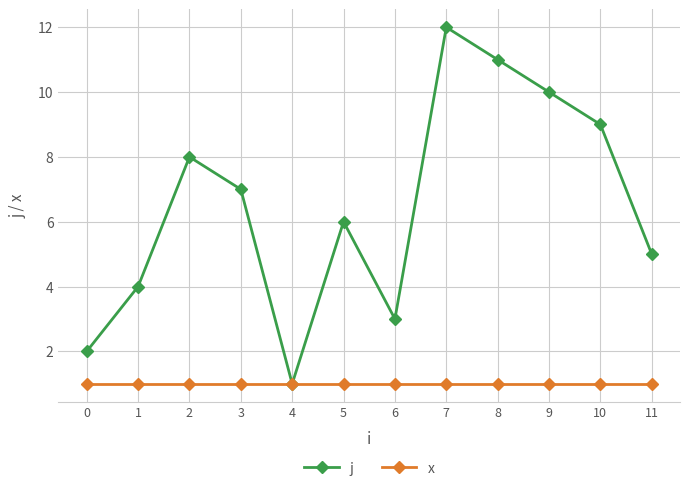

What are all the series names shown in the legend?

j, x